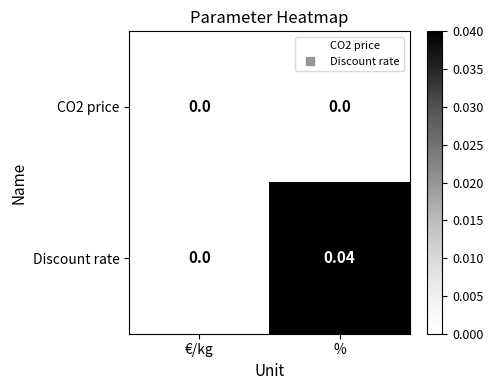

Which series changed the most between €/kg and %?

Discount rate